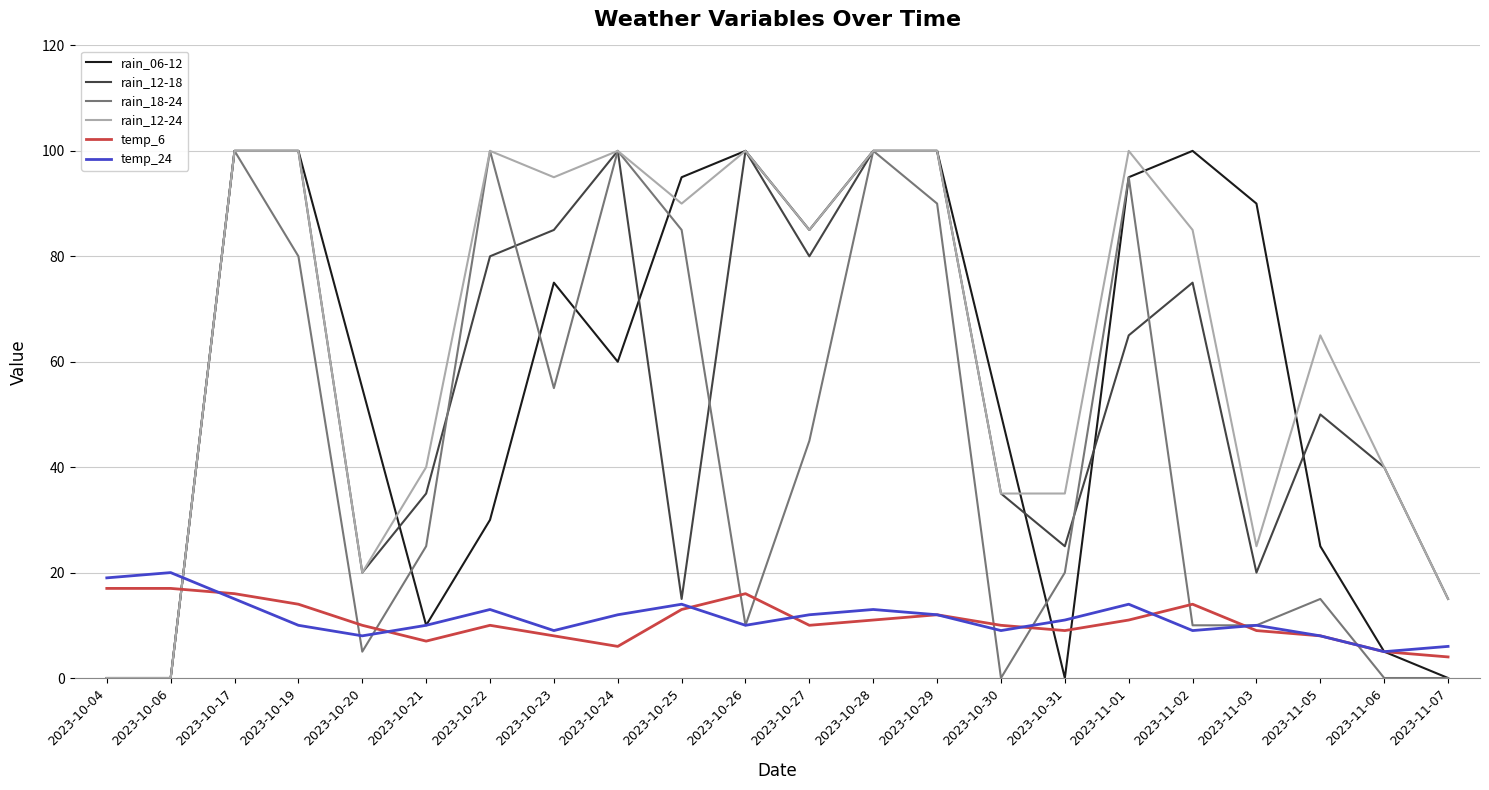

How many lines are shown in the chart?

6